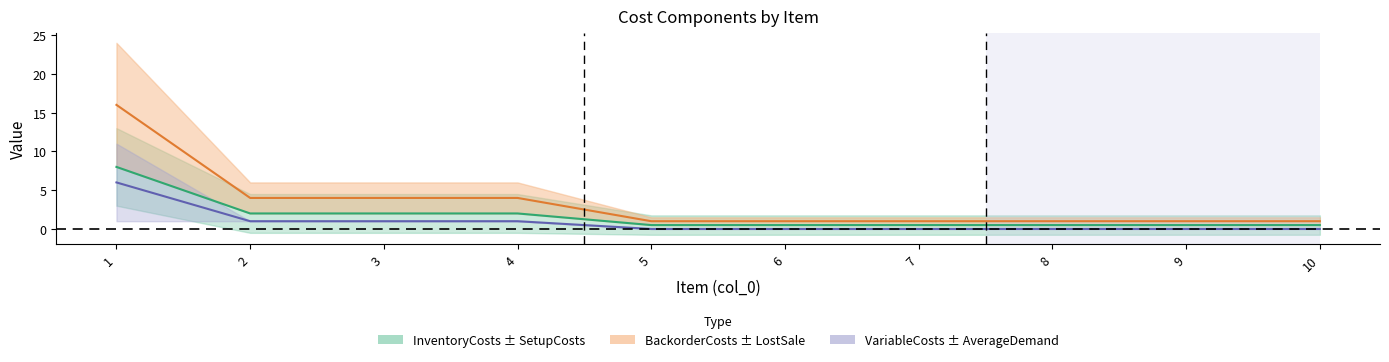

What is the difference between the maximum and minimum values in the InventoryCosts series?

7.5